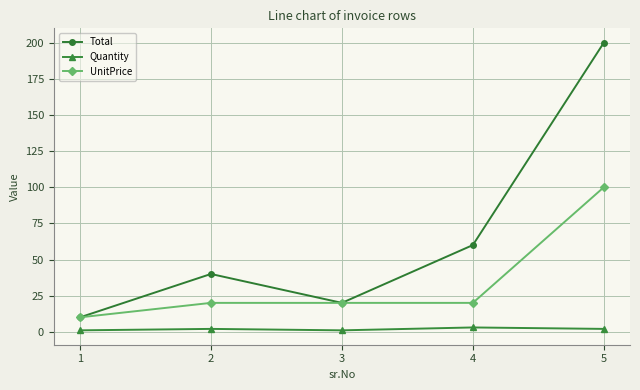

True or false: Total has a value of 10 at 1.

True